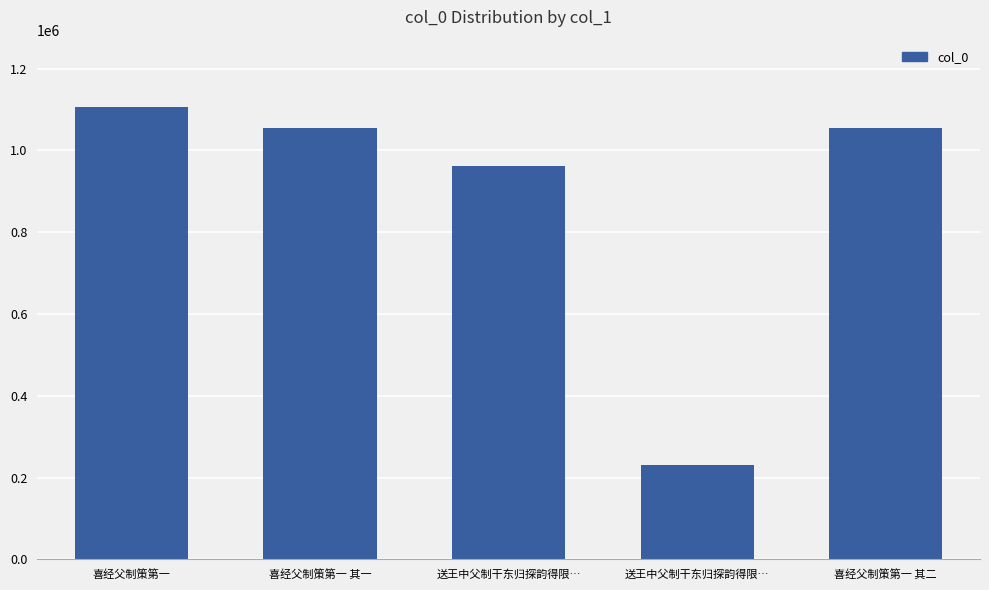

Does the chart contain any negative values?

No